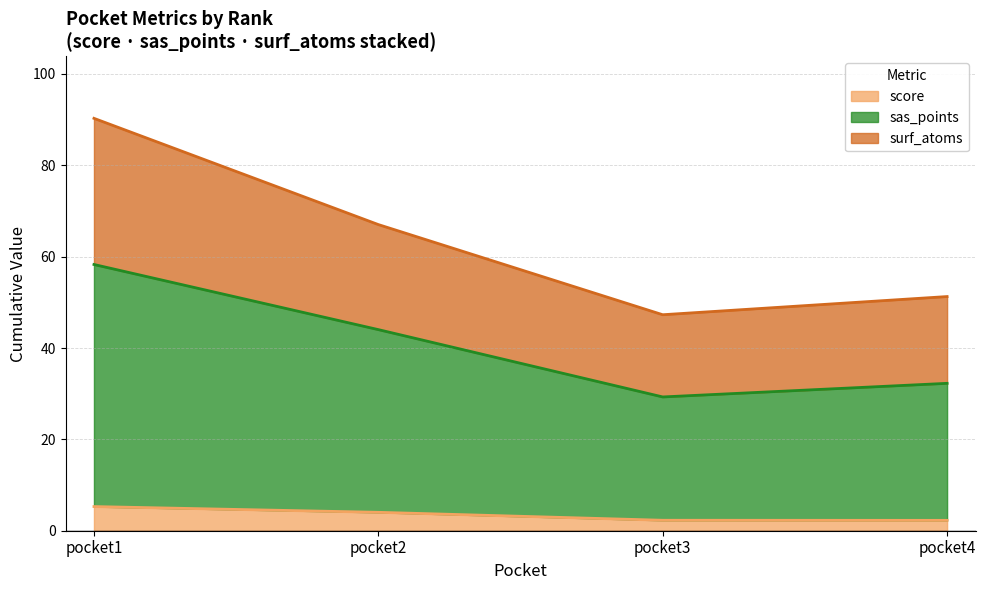

Where does the score series first go above 4?

pocket1